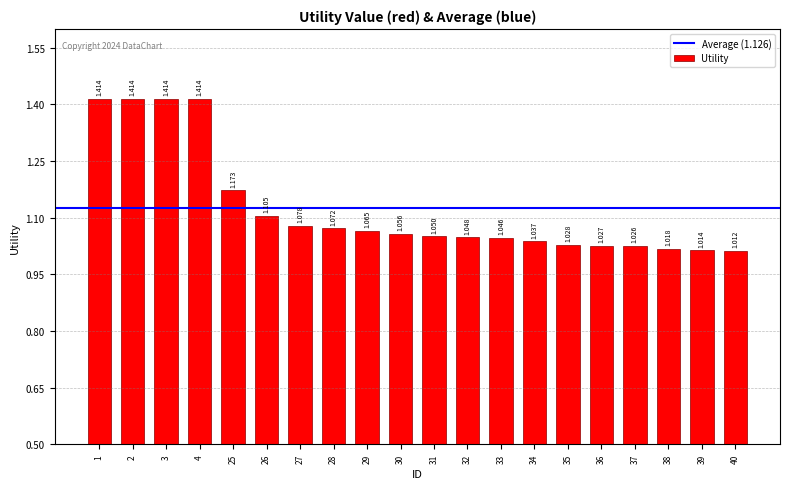

Does the chart contain any negative values?

No